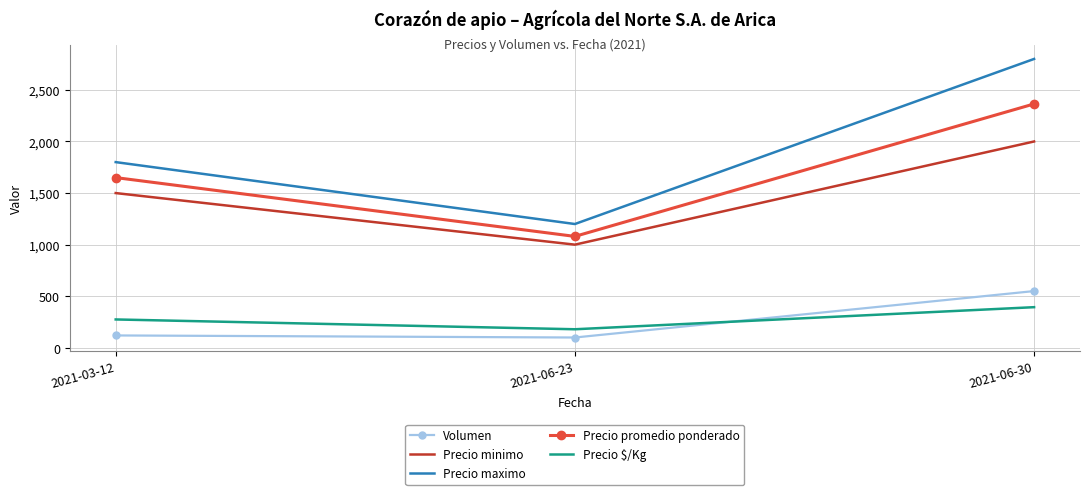

What is the difference between the Precio $/Kg values at 2021-06-30 and 2021-03-12?

119